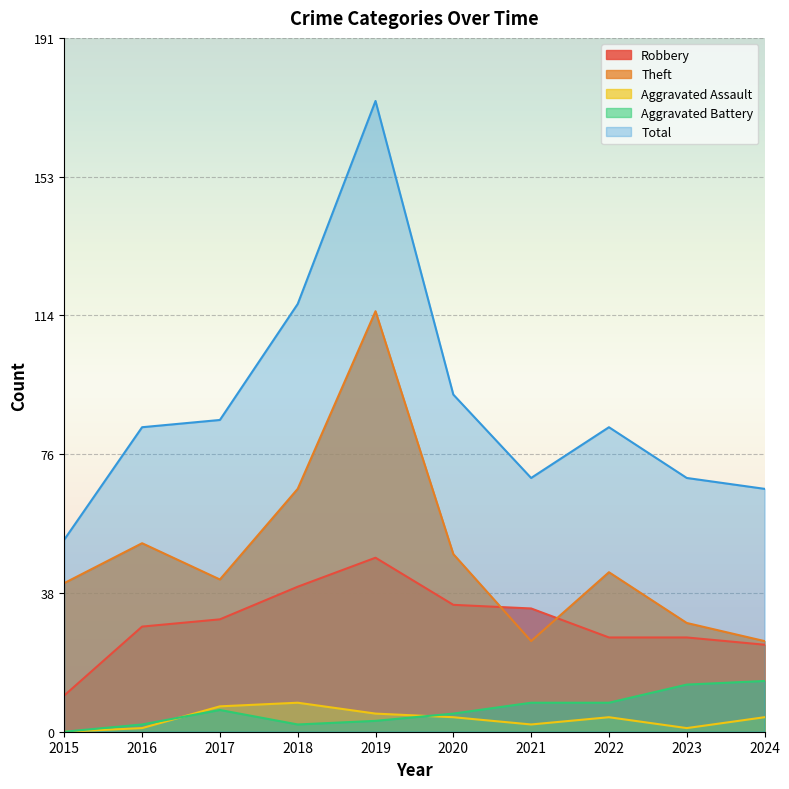

What is the sum of the Total values at 2019 and 2020?

267